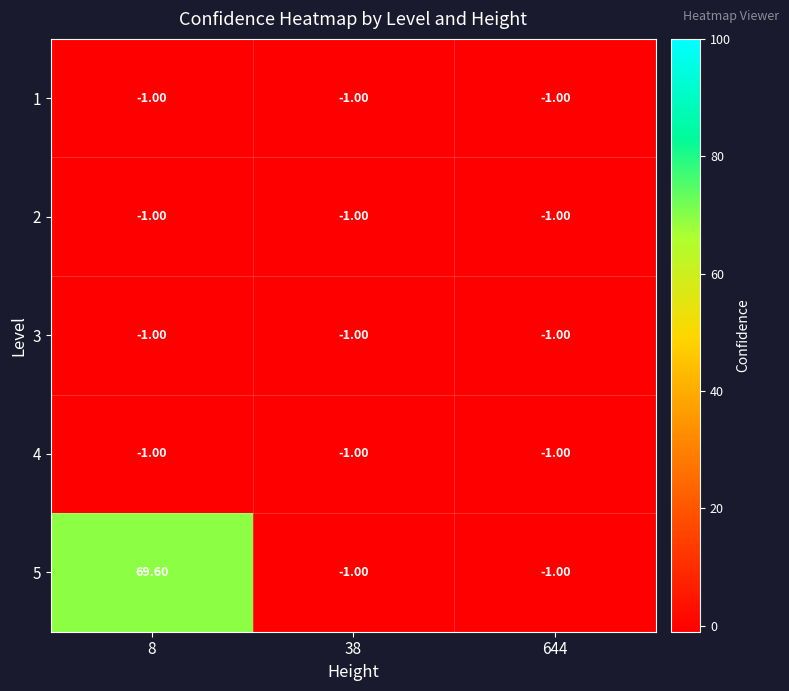

What is the average value of the 4 series?

-1.0